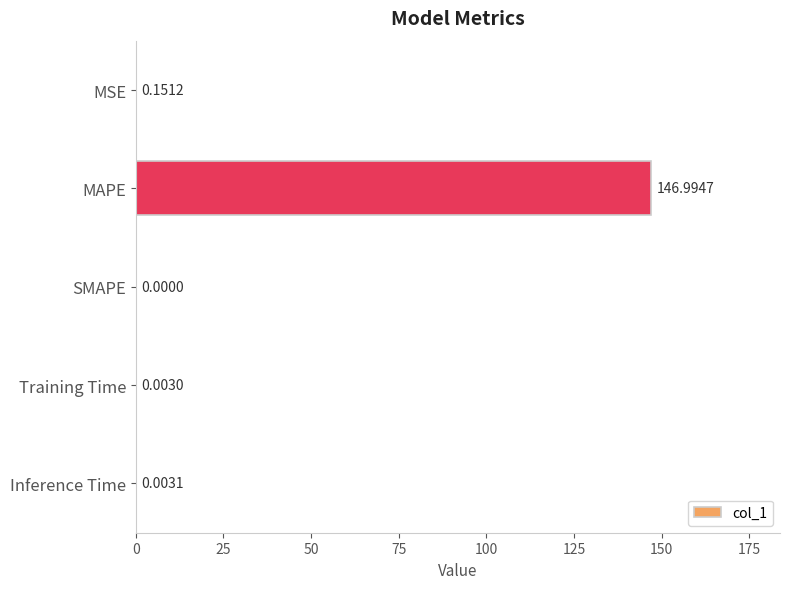

What is the average value?

29.4